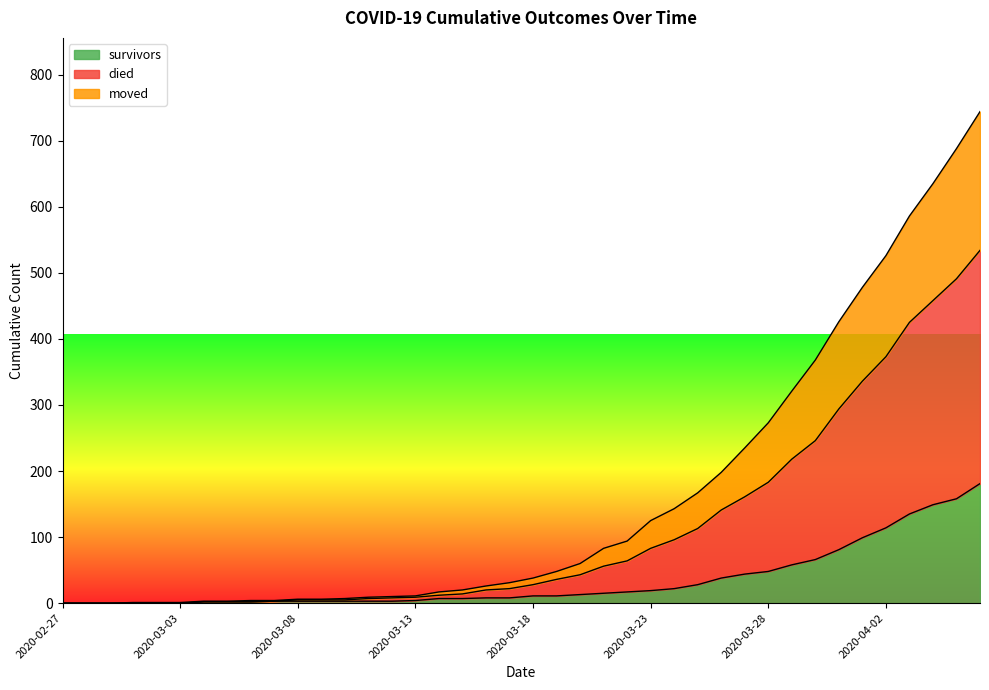

Which category has the highest value in the survivors series?

2020-04-06